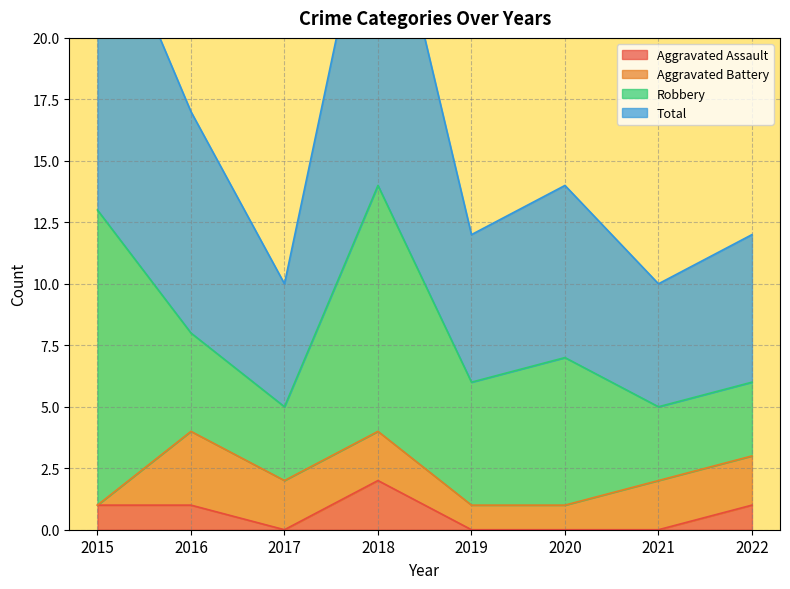

At which category is the sum across all series the highest?

2018